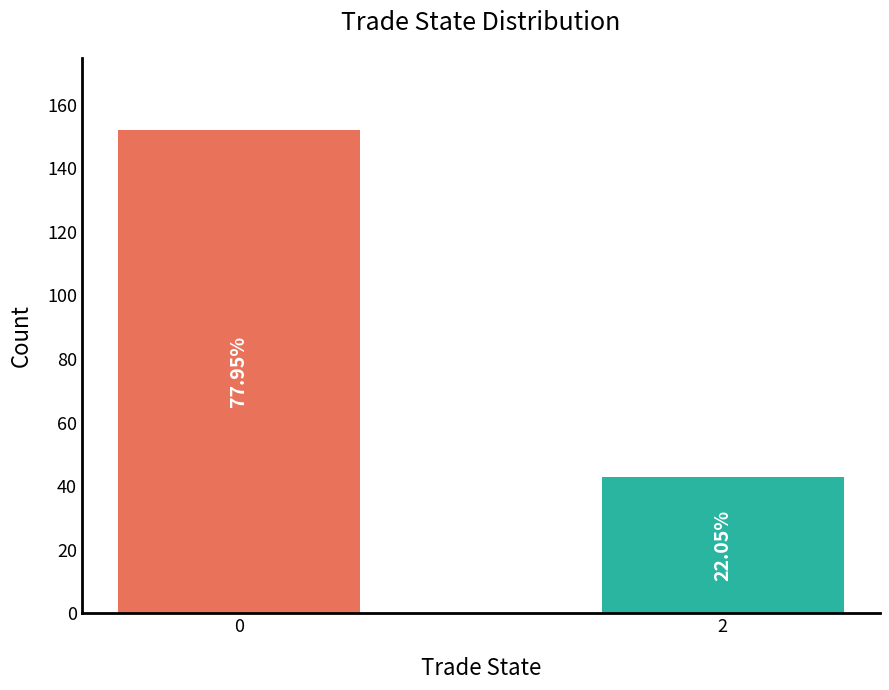

What is the average value?

98